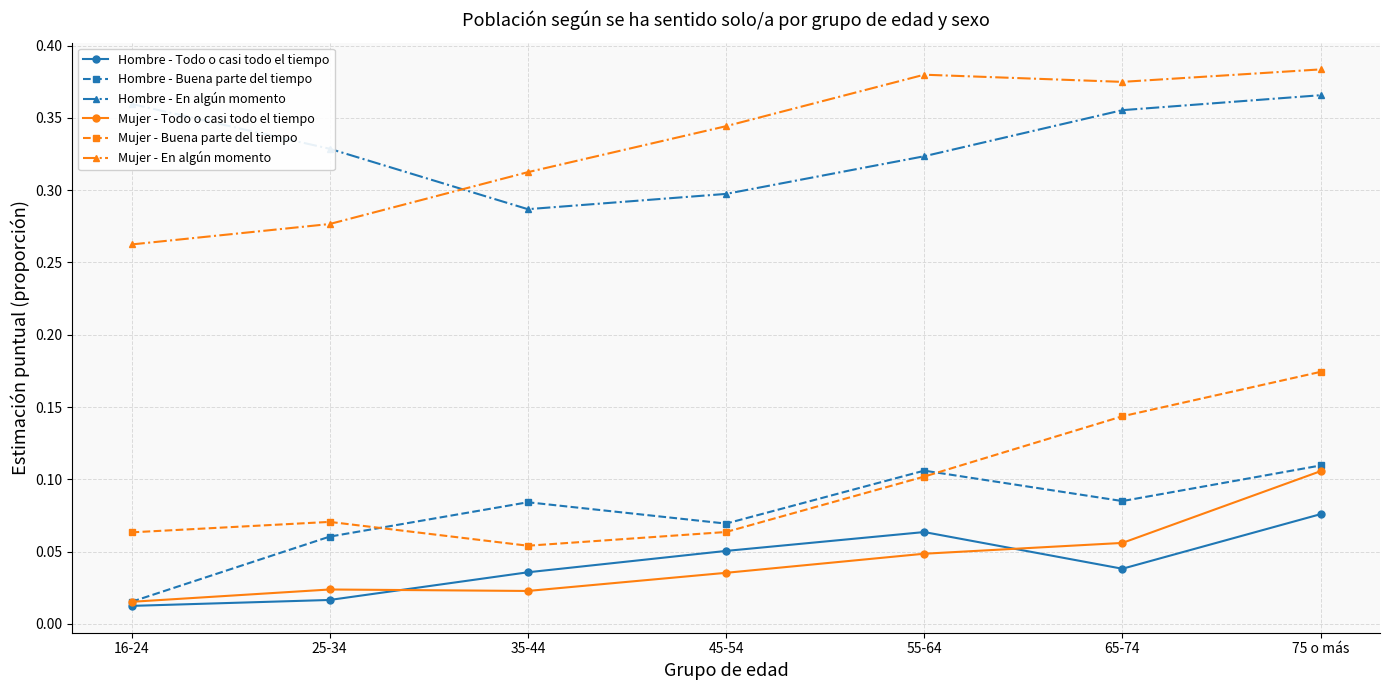

Is it true that Hombre - Buena parte del tiempo equals 0.1 at 35-44?

True